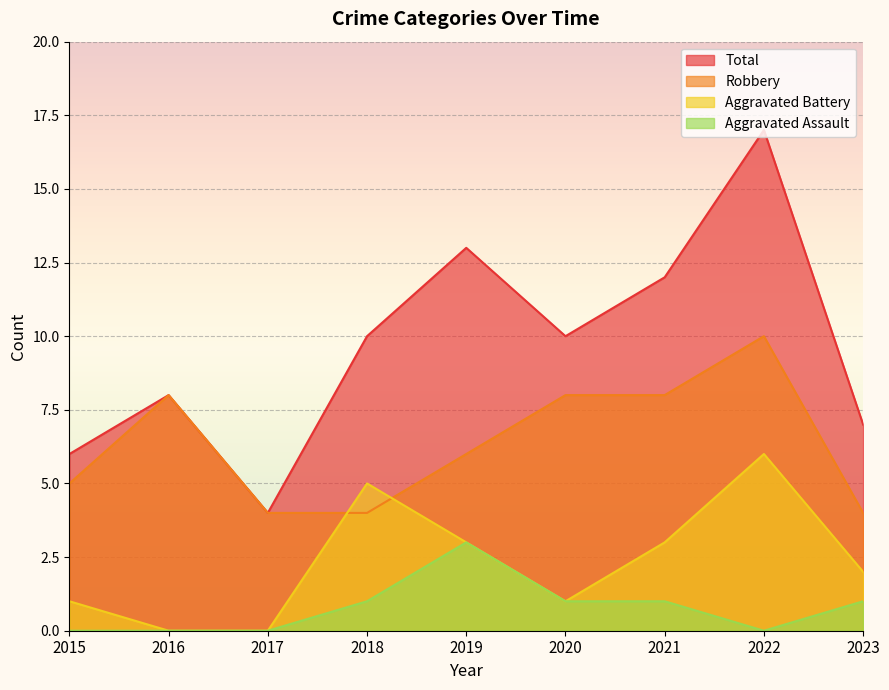

True or false: Total has a value of 13 at 2019.

True